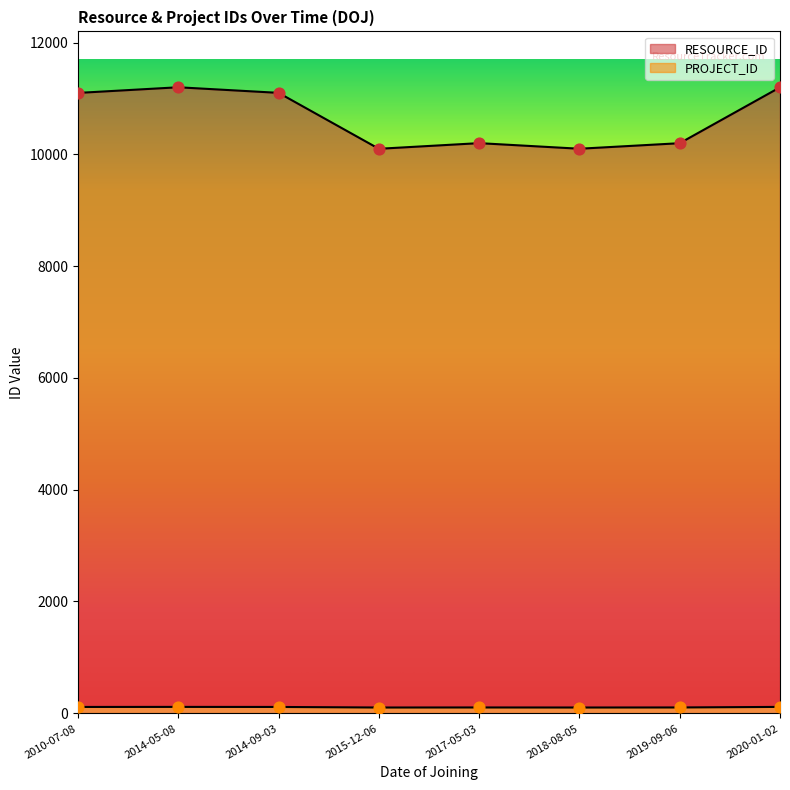

Which series has the widest spread of Y values?

RESOURCE_ID